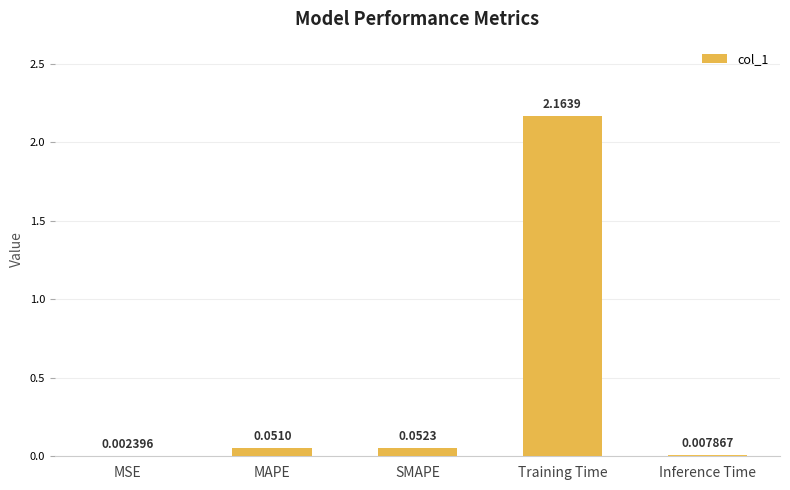

What is the sum of all values?

2.3